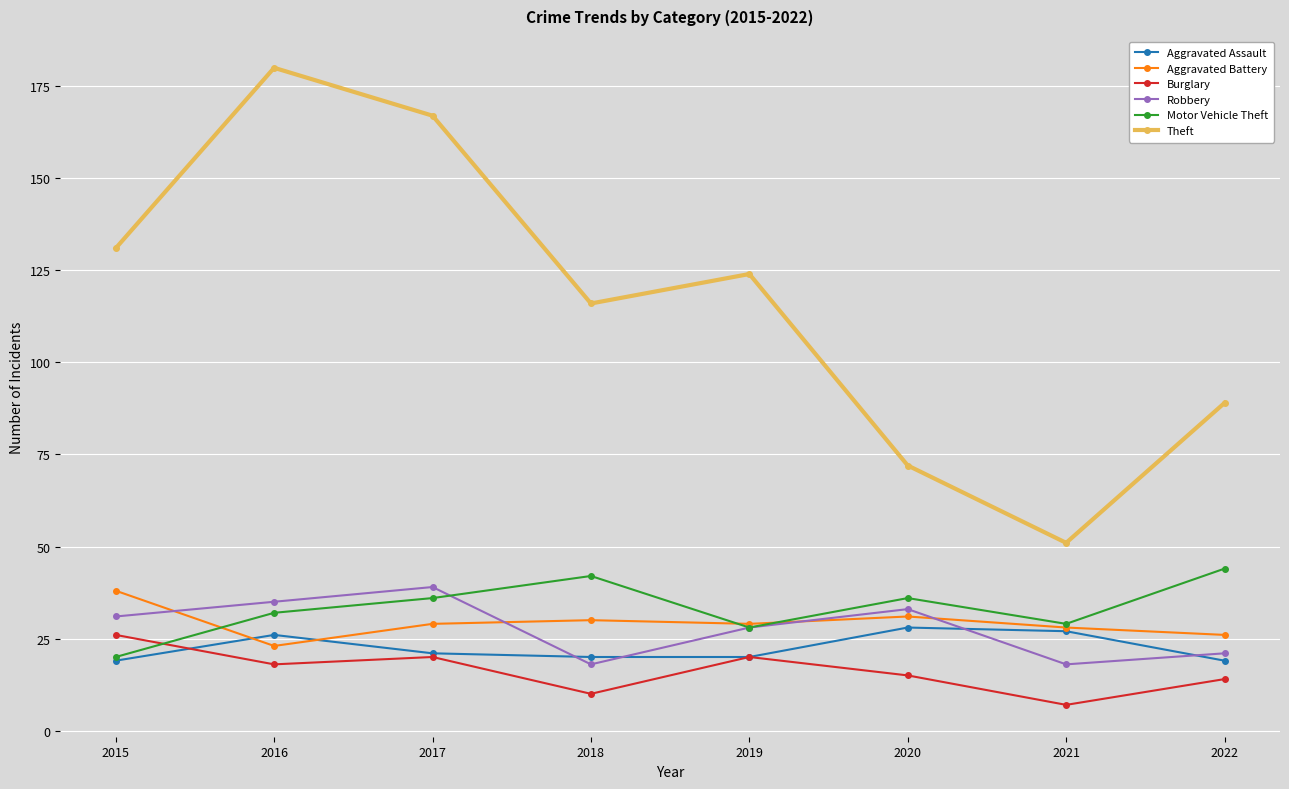

Does the chart have visible grid lines?

Yes